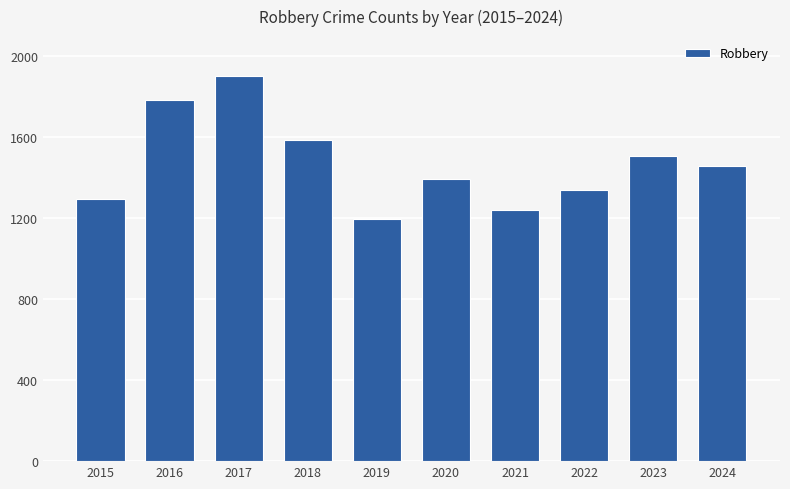

What is the difference between the maximum and second lowest values?

663